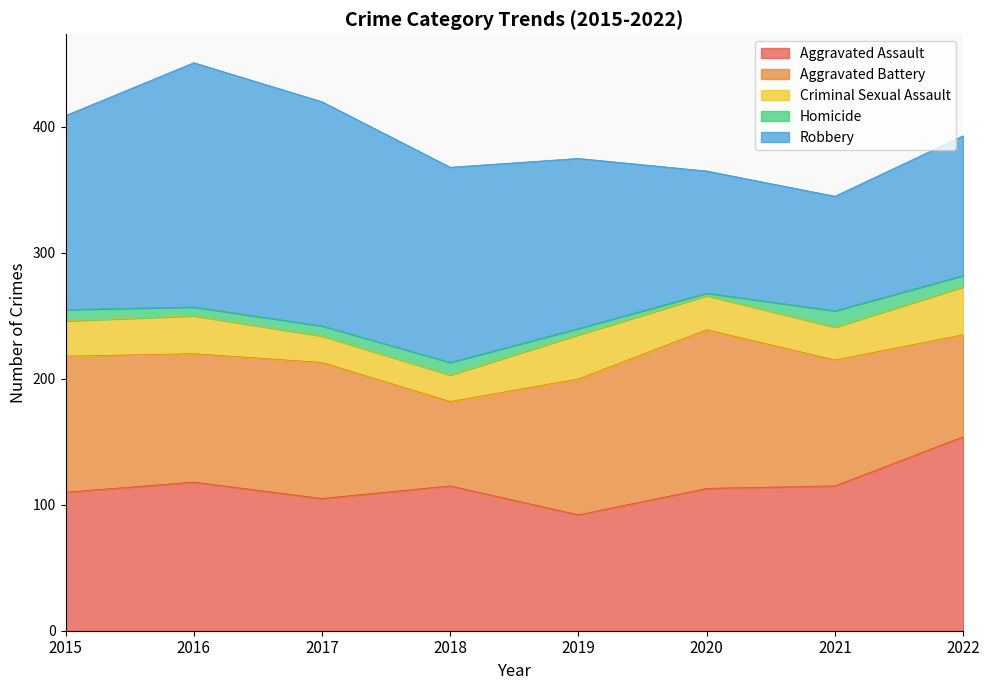

Which series changed the most between 2018 and 2019?

Aggravated Battery